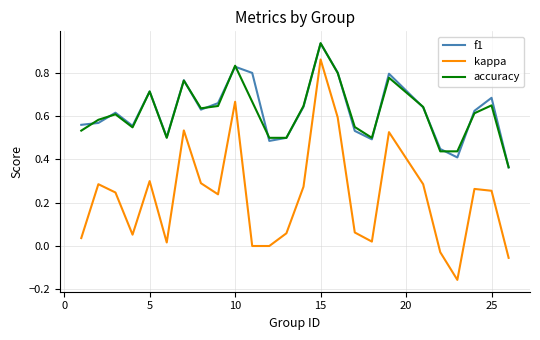

In kappa, how many points are higher than both neighbors (excluding endpoints)?

7